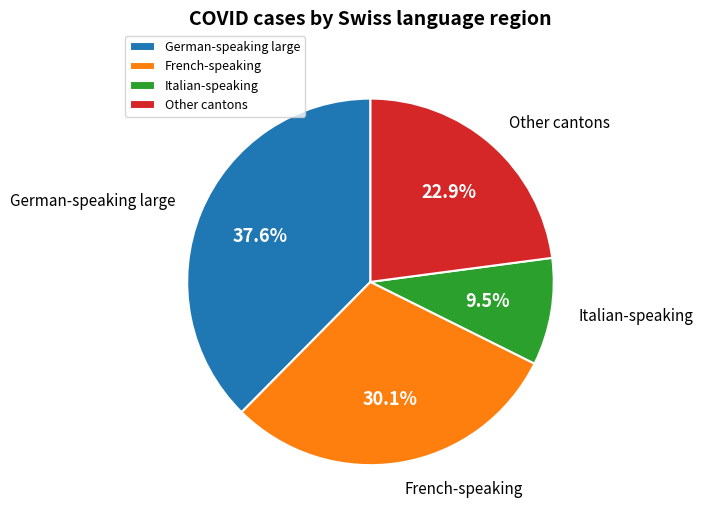

Which slice is the smallest?

Italian-speaking